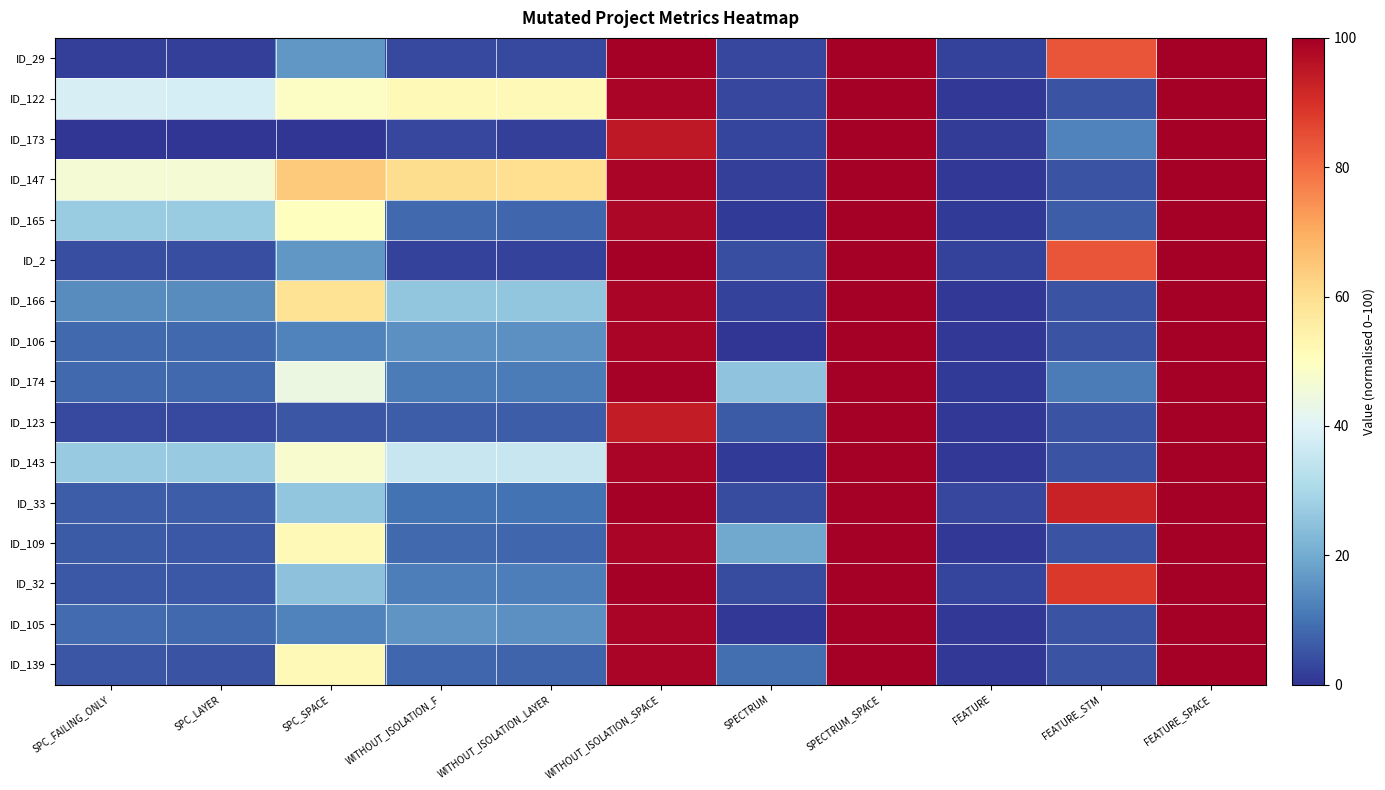

Which category has the lowest value across all series?

SPC_FAILING_ONLY